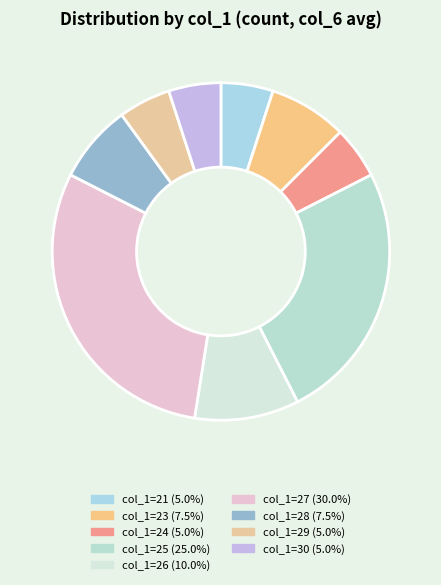

Is there a majority slice in this chart?

No